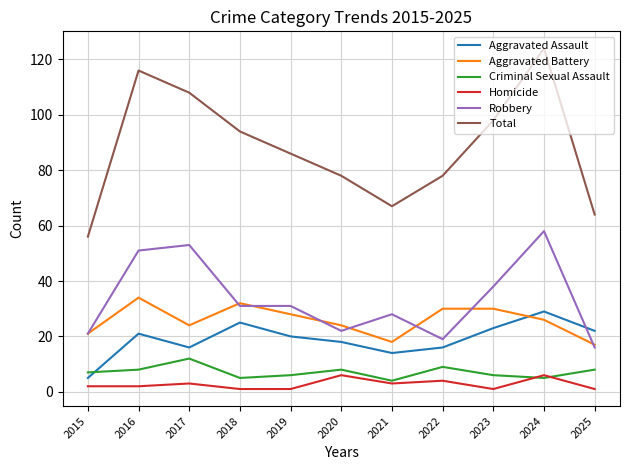

Is it true that Aggravated Assault equals 28 at 2017?

False